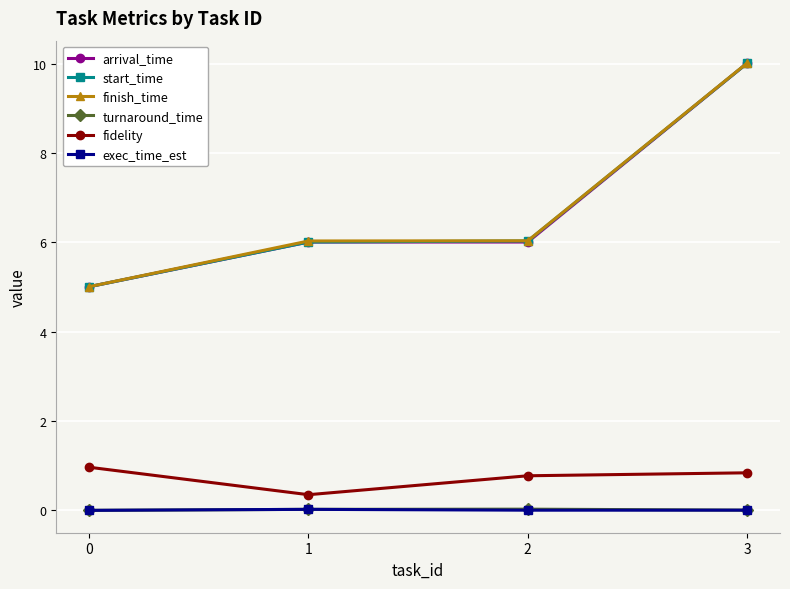

What are all the series names shown in the legend?

arrival_time, start_time, finish_time, turnaround_time, fidelity, exec_time_est